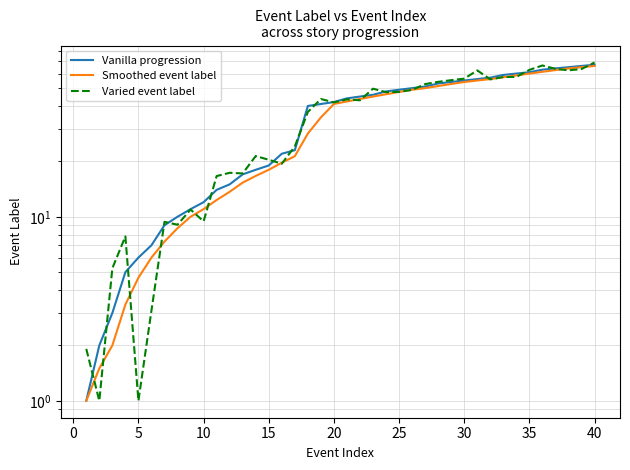

Does the chart have visible grid lines?

Yes